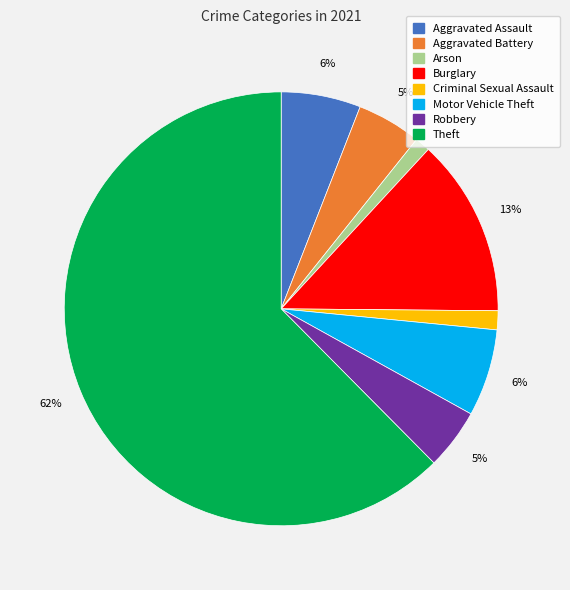

Combined, do Robbery and Motor Vehicle Theft account for over 50%?

No